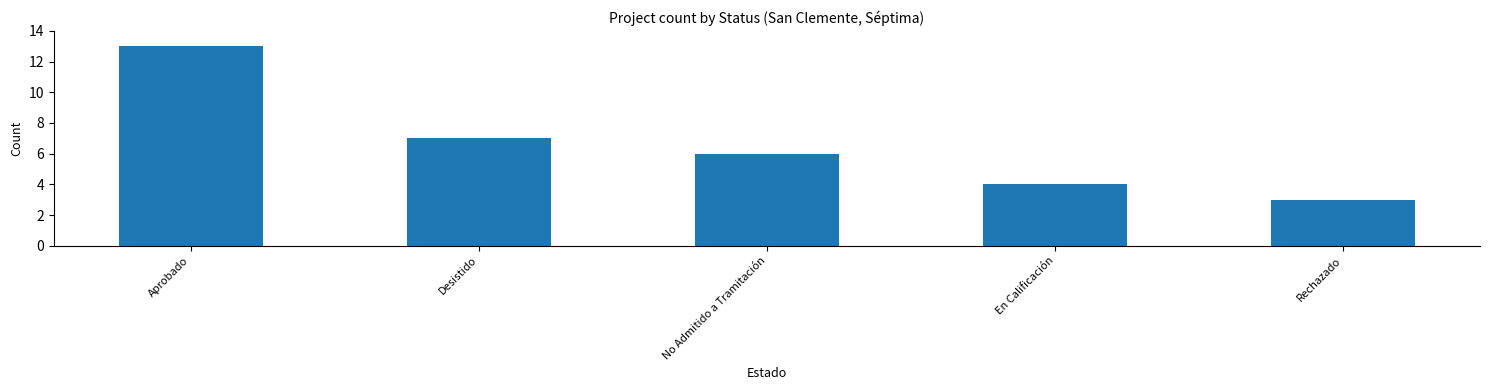

True or false: the data shows 4 at En Calificación.

True